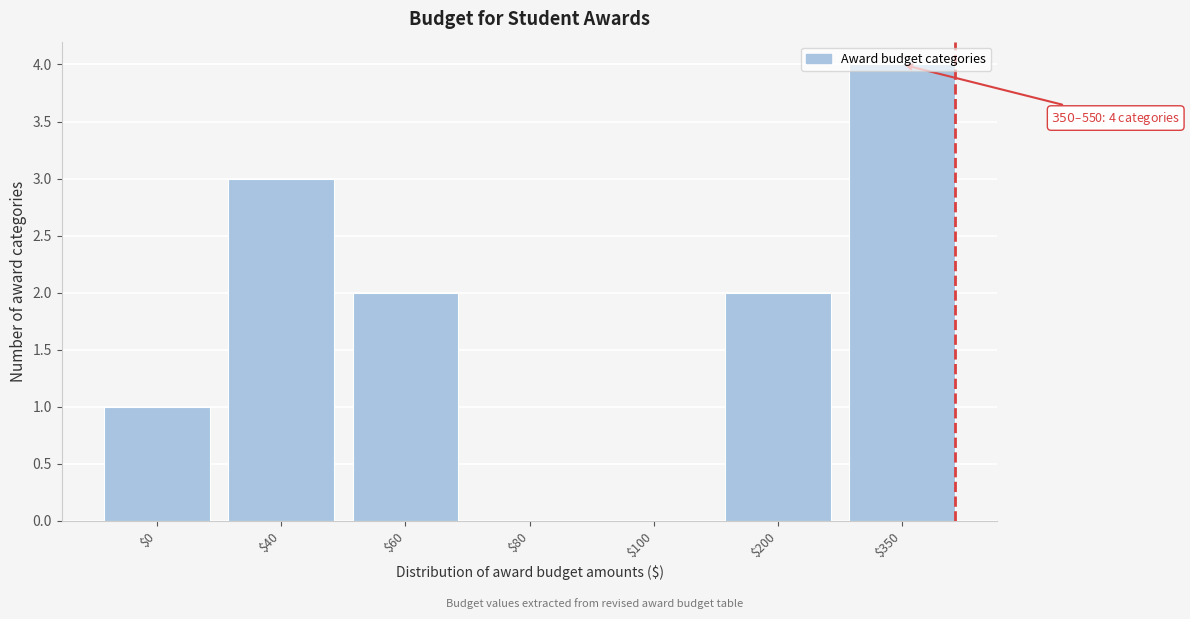

Read the value at $40.

3